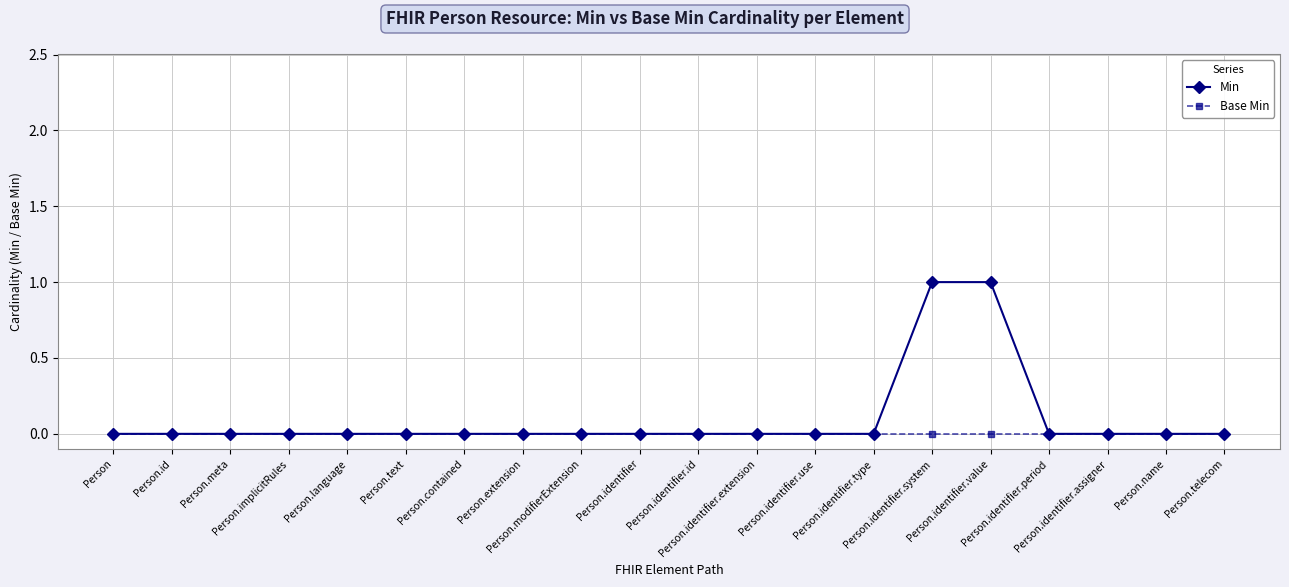

Reading left to right, extract all data points from this chart.

Min: Person=0	Person.id=0	Person.meta=0	Person.implicitRules=0	Person.language=0	Person.text=0	Person.contained=0	Person.extension=0	Person.modifierExtension=0	Person.identifier=0	Person.identifier.id=0	Person.identifier.extension=0	Person.identifier.use=0	Person.identifier.type=0	Person.identifier.system=1	Person.identifier.value=1	Person.identifier.period=0	Person.identifier.assigner=0	Person.name=0	Person.telecom=0
Base Min: Person=0	Person.id=0	Person.meta=0	Person.implicitRules=0	Person.language=0	Person.text=0	Person.contained=0	Person.extension=0	Person.modifierExtension=0	Person.identifier=0	Person.identifier.id=0	Person.identifier.extension=0	Person.identifier.use=0	Person.identifier.type=0	Person.identifier.system=0	Person.identifier.value=0	Person.identifier.period=0	Person.identifier.assigner=0	Person.name=0	Person.telecom=0